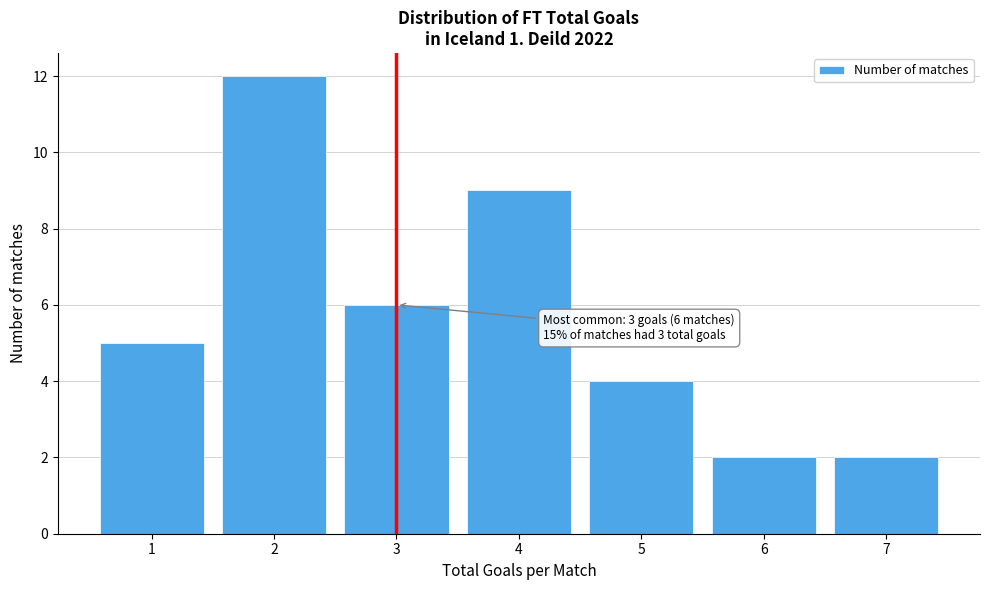

Over which range of the x-axis is the bar tallest?

1.5 to 2.5